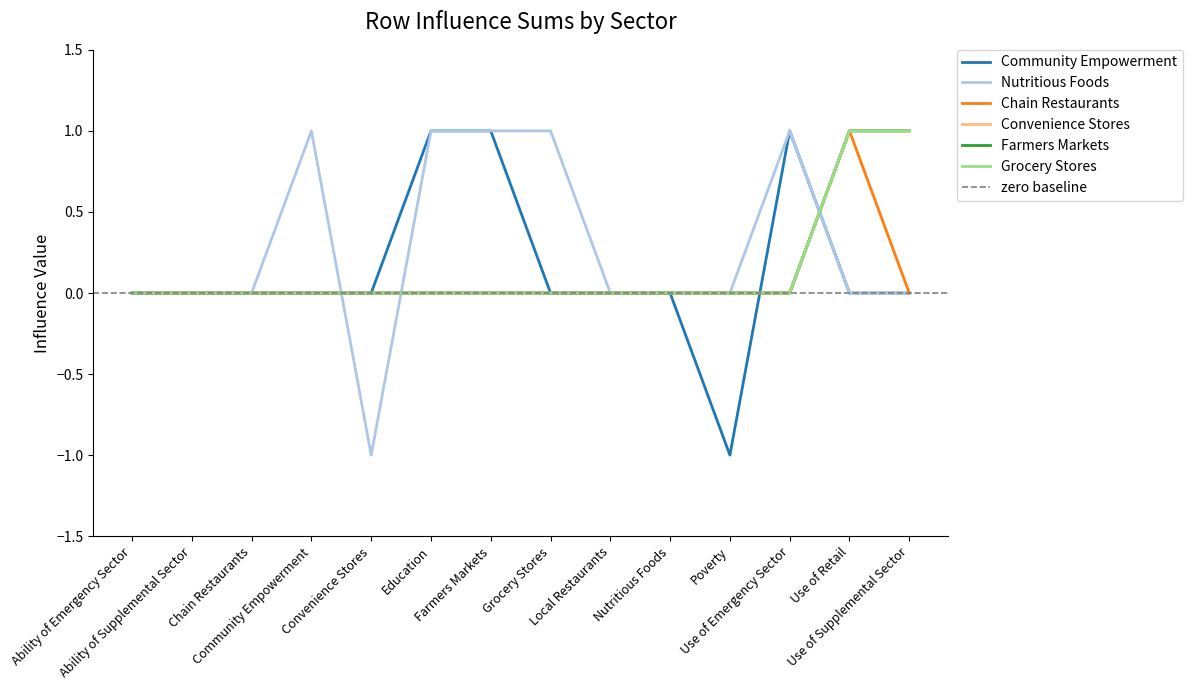

Reading left to right, transcribe all the data shown in this chart.

Community Empowerment: Ability of Emergency Sector=0	Ability of Supplemental Sector=0	Chain Restaurants=0	Community Empowerment=0	Convenience Stores=0	Education=1	Farmers Markets=1	Grocery Stores=0	Local Restaurants=0	Nutritious Foods=0	Poverty=-1	Use of Emergency Sector=1	Use of Retail=0	Use of Supplemental Sector=0
Nutritious Foods: Ability of Emergency Sector=0	Ability of Supplemental Sector=0	Chain Restaurants=0	Community Empowerment=1	Convenience Stores=-1	Education=1	Farmers Markets=1	Grocery Stores=1	Local Restaurants=0	Nutritious Foods=0	Poverty=0	Use of Emergency Sector=1	Use of Retail=0	Use of Supplemental Sector=0
Chain Restaurants: Ability of Emergency Sector=0	Ability of Supplemental Sector=0	Chain Restaurants=0	Community Empowerment=0	Convenience Stores=0	Education=0	Farmers Markets=0	Grocery Stores=0	Local Restaurants=0	Nutritious Foods=0	Poverty=0	Use of Emergency Sector=0	Use of Retail=1	Use of Supplemental Sector=0
Convenience Stores: Ability of Emergency Sector=0	Ability of Supplemental Sector=0	Chain Restaurants=0	Community Empowerment=0	Convenience Stores=0	Education=0	Farmers Markets=0	Grocery Stores=0	Local Restaurants=0	Nutritious Foods=0	Poverty=0	Use of Emergency Sector=0	Use of Retail=1	Use of Supplemental Sector=1
Farmers Markets: Ability of Emergency Sector=0	Ability of Supplemental Sector=0	Chain Restaurants=0	Community Empowerment=0	Convenience Stores=0	Education=0	Farmers Markets=0	Grocery Stores=0	Local Restaurants=0	Nutritious Foods=0	Poverty=0	Use of Emergency Sector=0	Use of Retail=1	Use of Supplemental Sector=1
Grocery Stores: Ability of Emergency Sector=0	Ability of Supplemental Sector=0	Chain Restaurants=0	Community Empowerment=0	Convenience Stores=0	Education=0	Farmers Markets=0	Grocery Stores=0	Local Restaurants=0	Nutritious Foods=0	Poverty=0	Use of Emergency Sector=0	Use of Retail=1	Use of Supplemental Sector=1